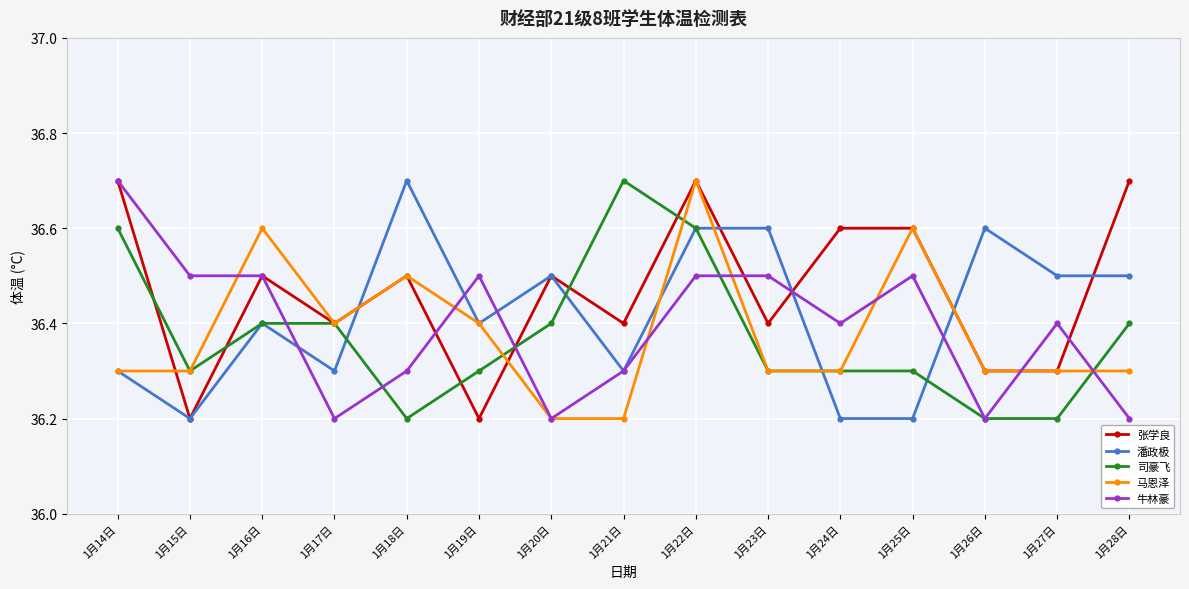

The value of 潘政极 at 1月19日 is 58.3. True or false?

False